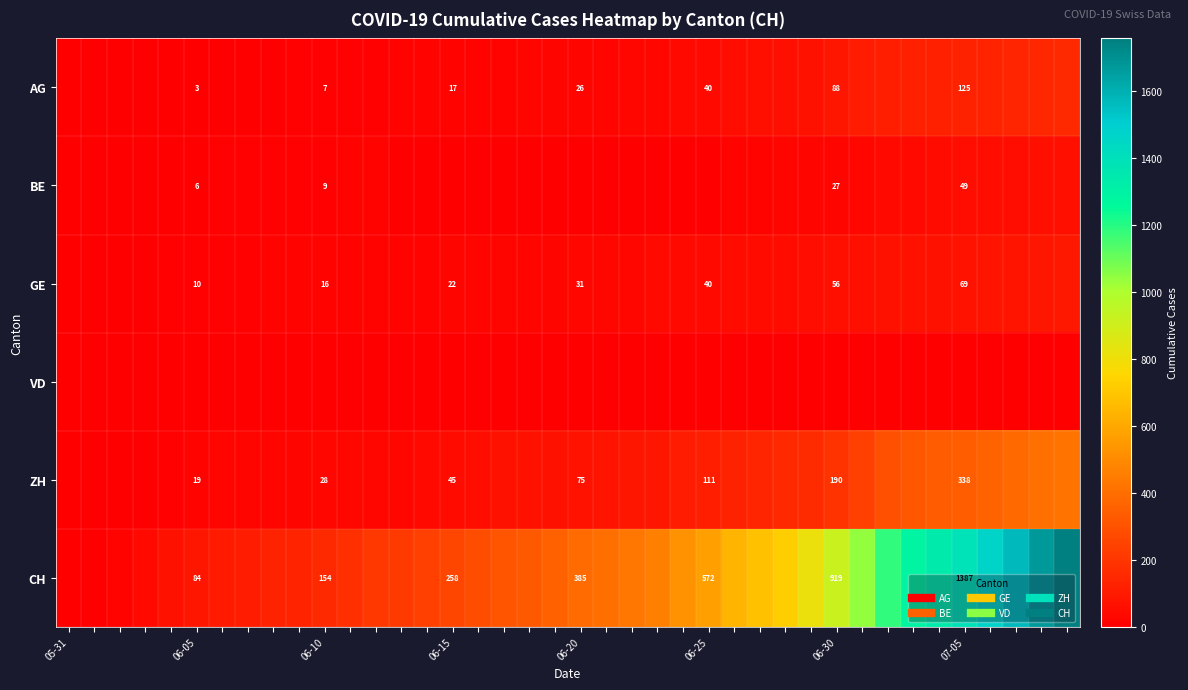

How many series are shown in this chart?

6